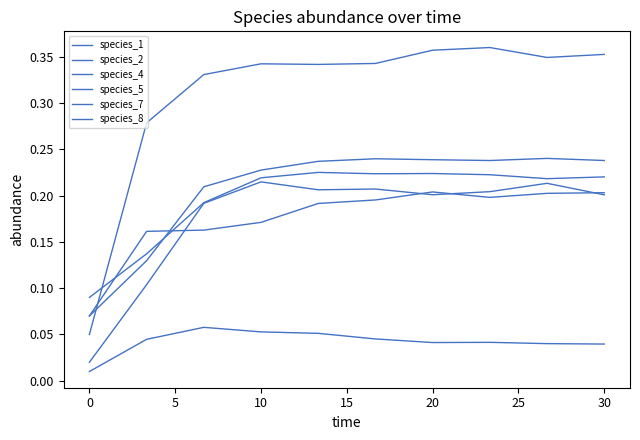

Which series has the widest spread of values?

species_1